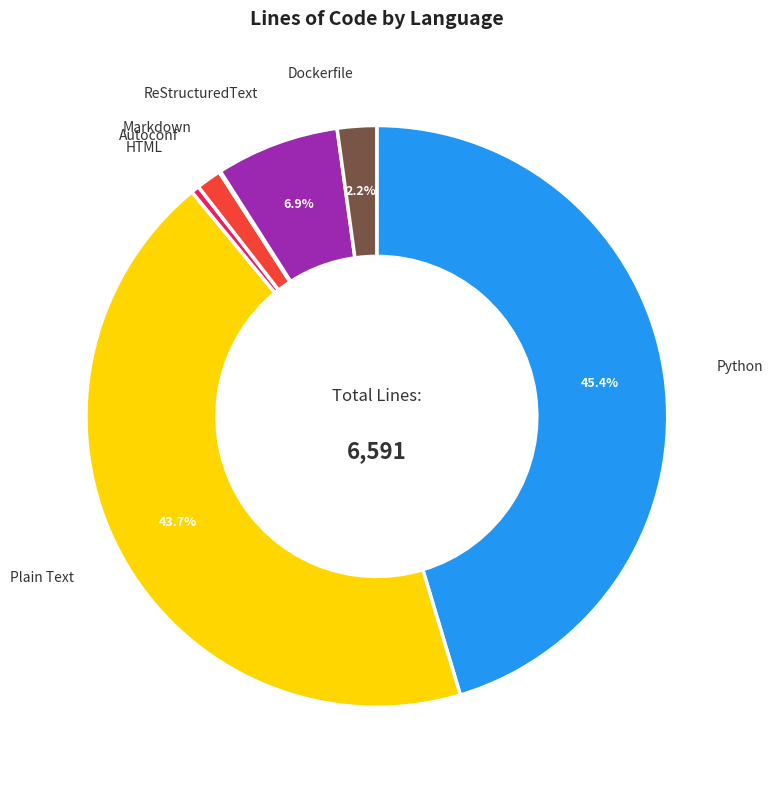

Is there a majority slice in this chart?

No